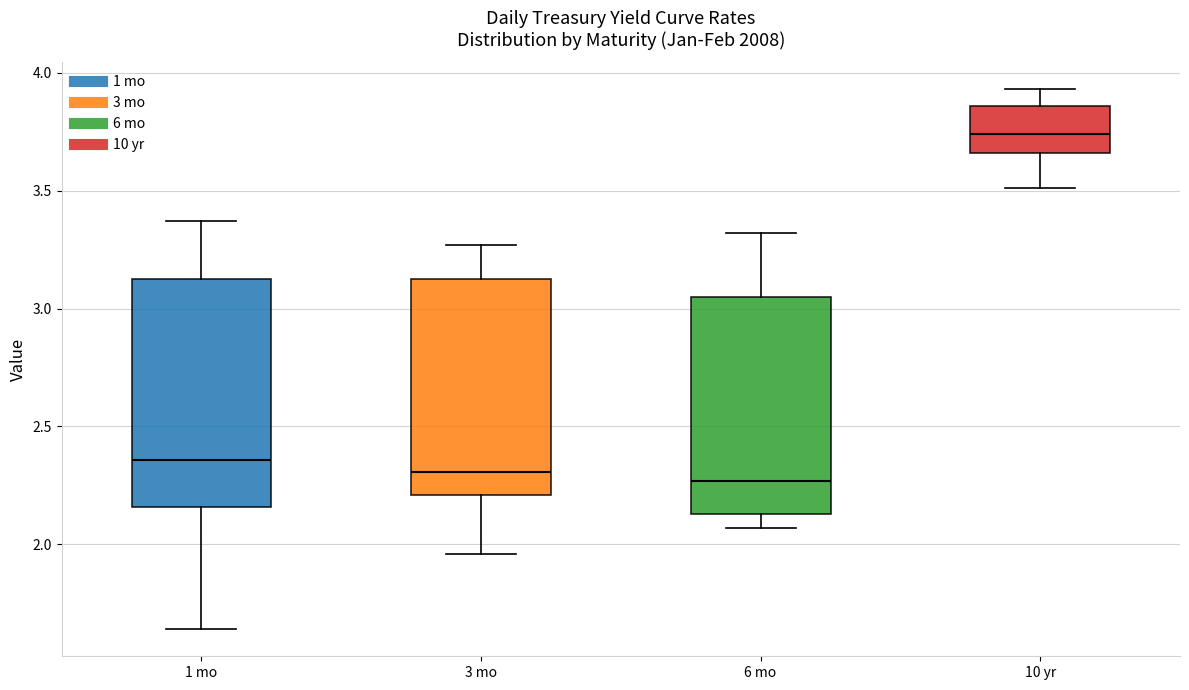

Where does the lower whisker of the box for 10 yr end on the y-axis? The values are not printed on the chart, so give them approximately, as read against the axis.

3.50